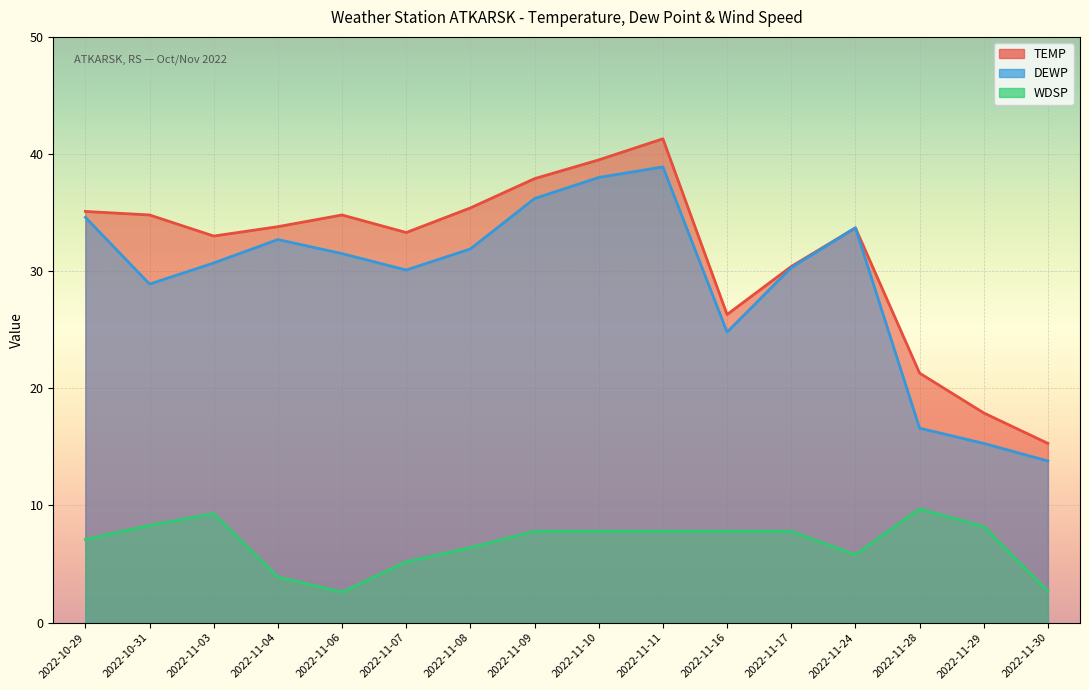

What is the difference between the highest and lowest values at 2022-11-06?

32.2